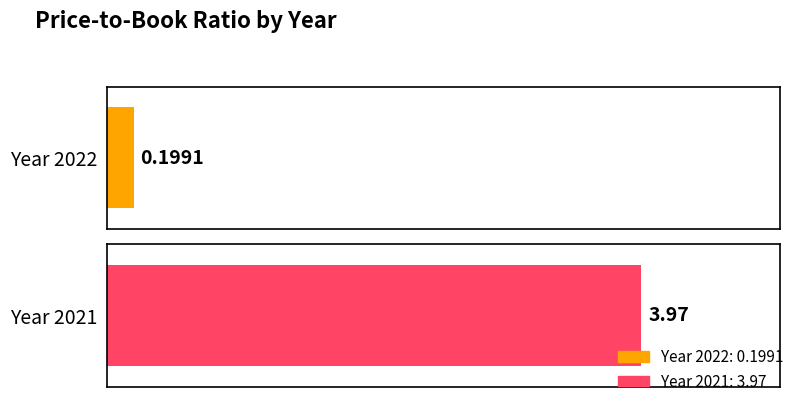

True or false: the data shows 4.0 at 2021.

True